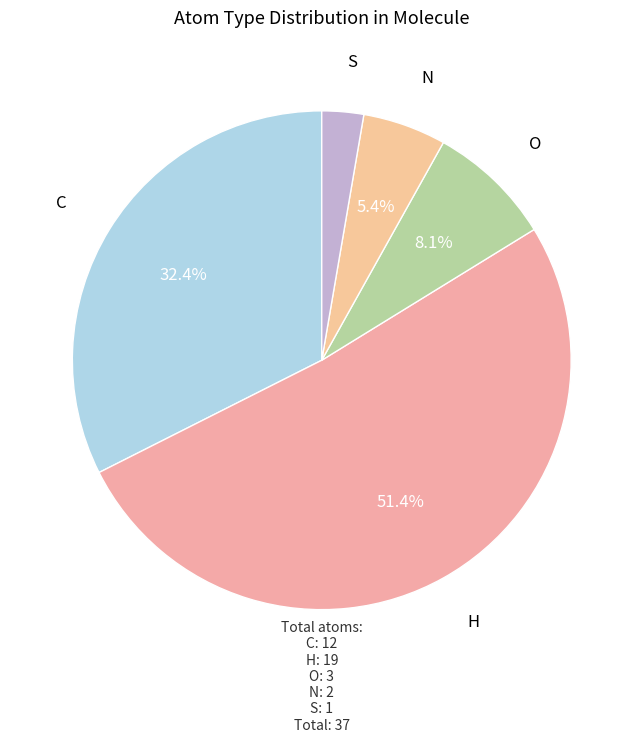

How many segments does this pie chart have?

5